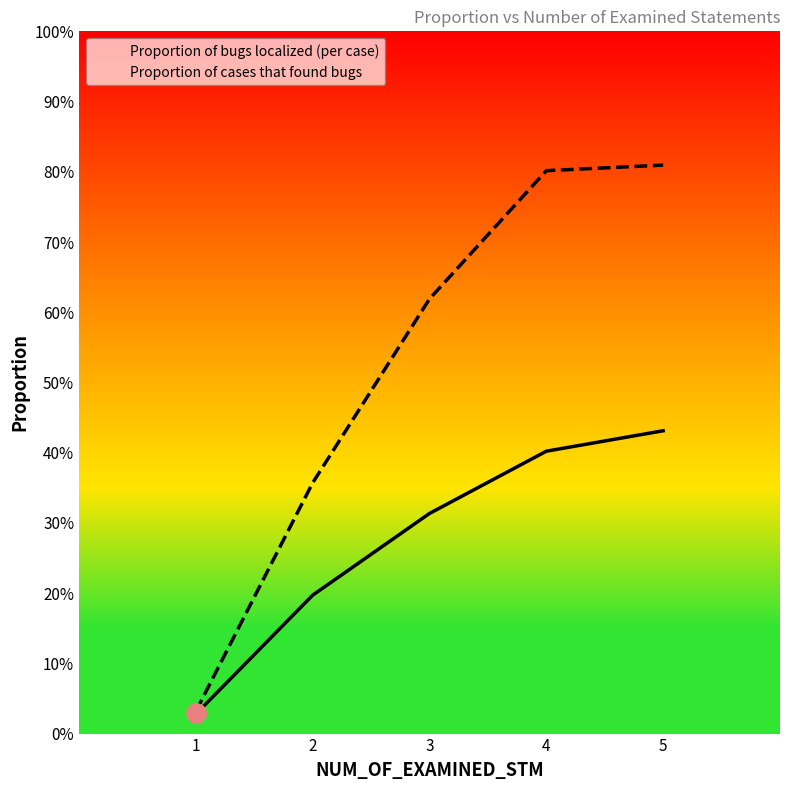

Rank the series at 2 from highest to lowest value.

Proportion of cases that found bugs, Proportion of bugs localized (per case)